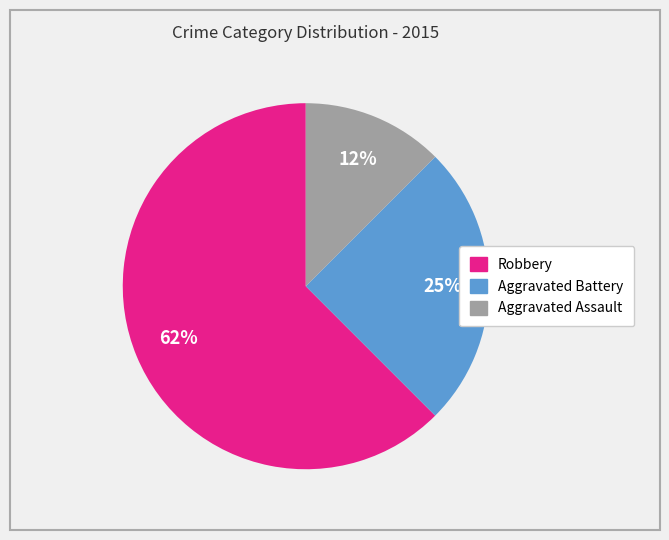

Which slice is the largest?

Robbery